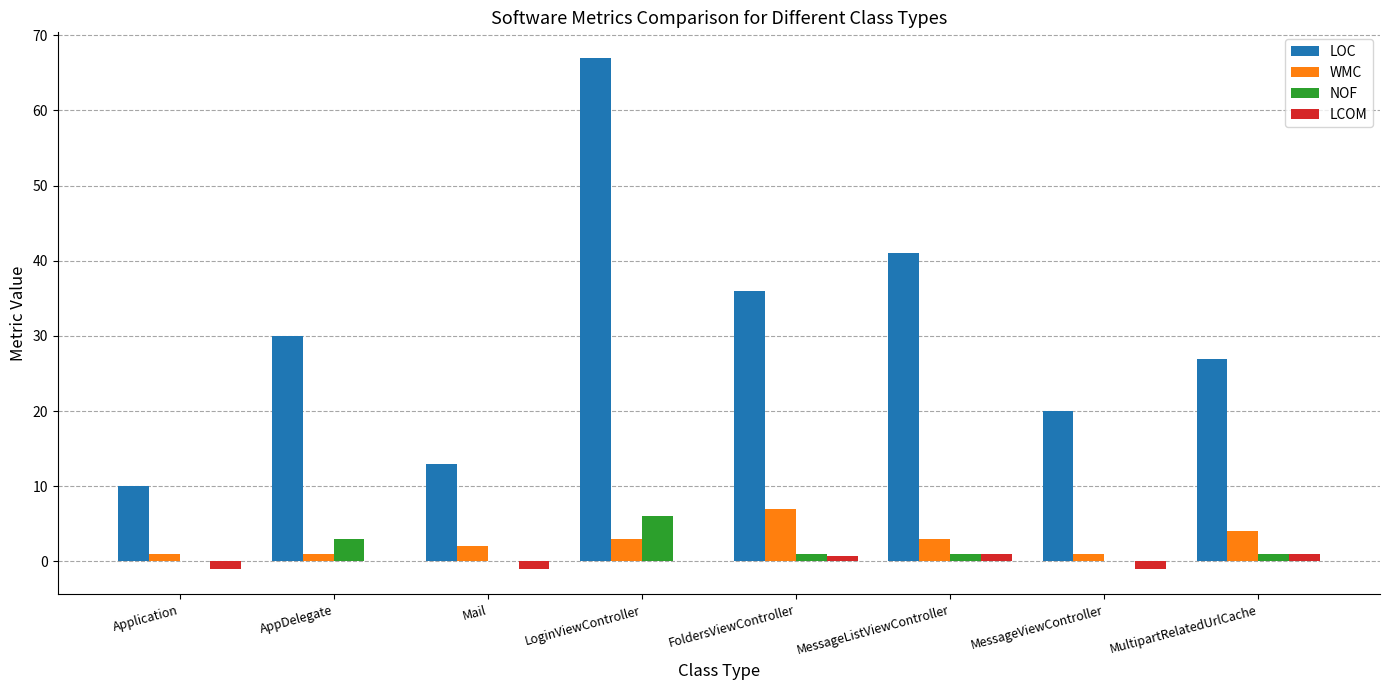

At which label does WMC reach its peak?

FoldersViewController